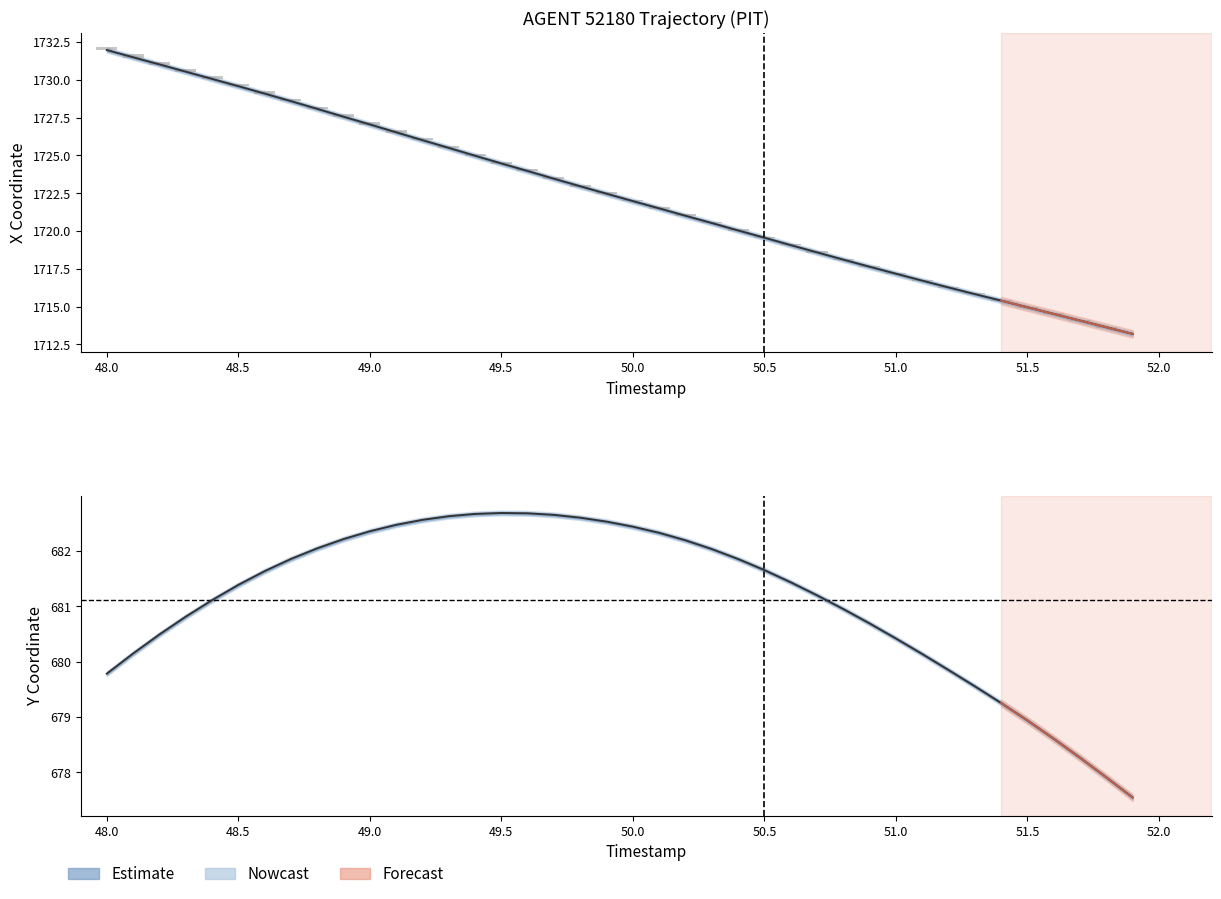

True or false: Y has a value of 441.5 at 48.5.

False